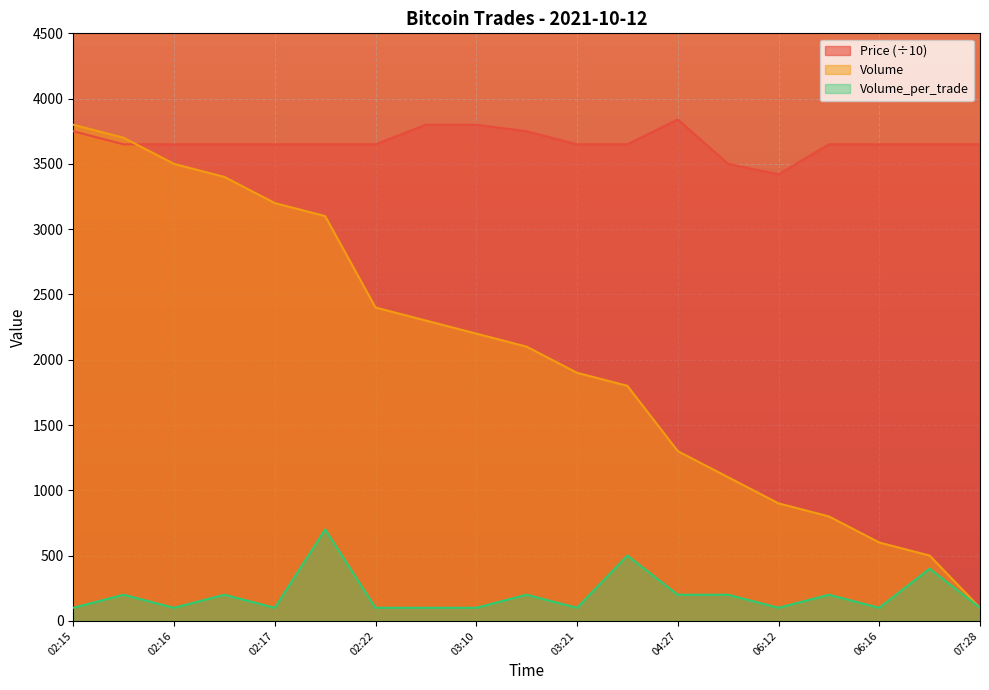

Which category has the highest value in the Volume series?

02:15